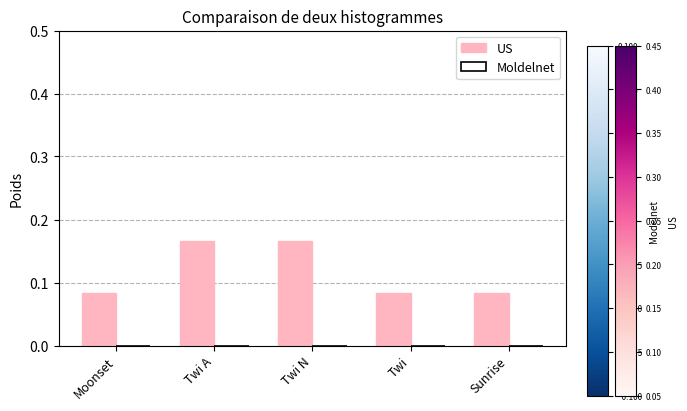

What is the sum of all values?

0.6